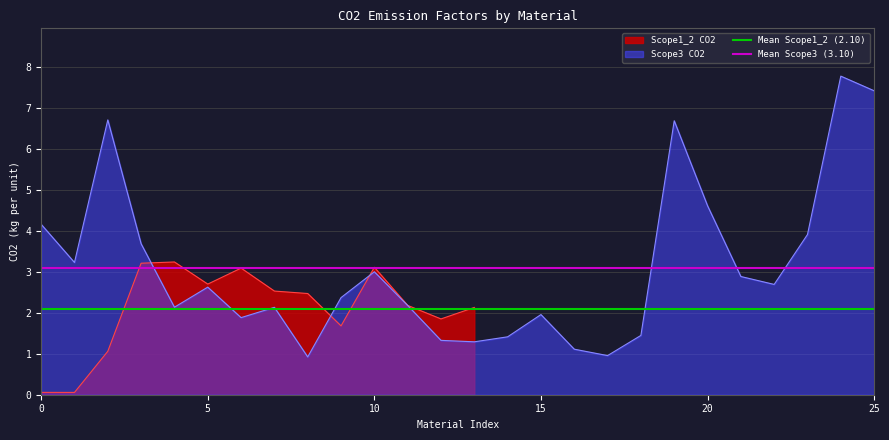

True or false: Scope1_2 CO2 has a value of 3.1 at 10.

True